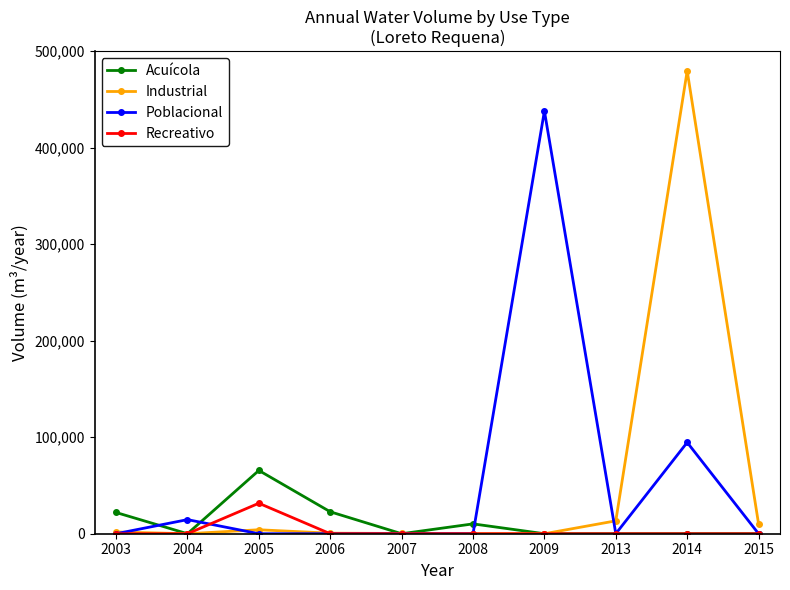

What is the sum of all Industrial values?

509731.0